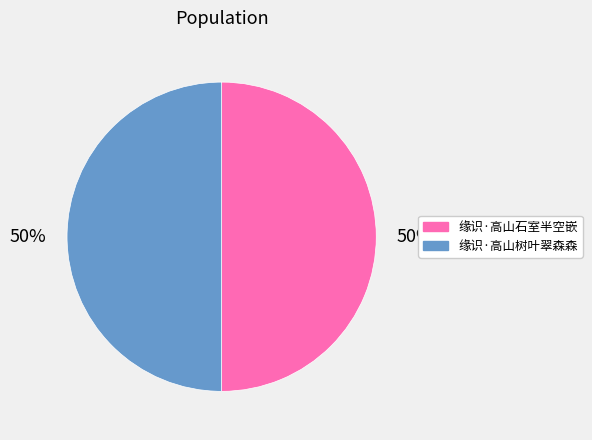

Approximately how many times larger is the value at 缘识·高山树叶翠森森 compared to 缘识·高山石室半空嵌?

1.0